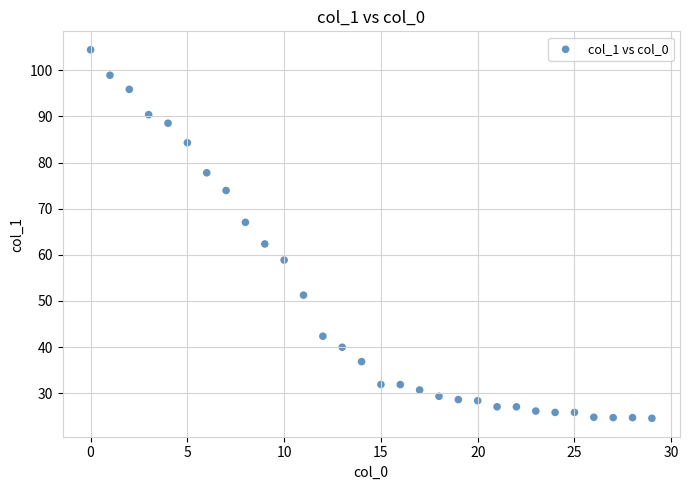

What is the range of Y values (max minus min)?

79.9